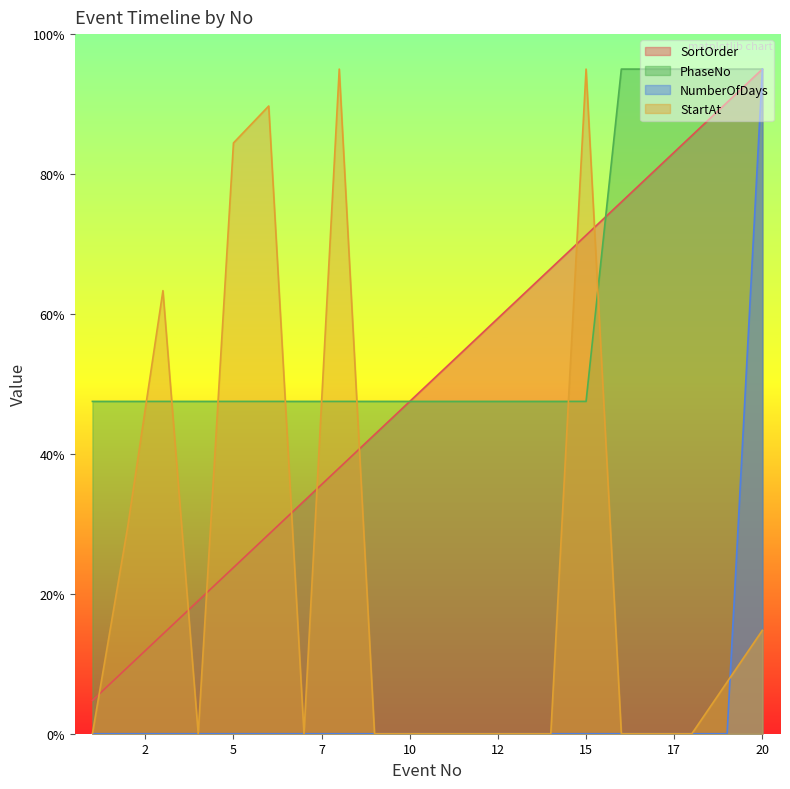

What are all the series names shown in the legend?

SortOrder, PhaseNo, NumberOfDays, StartAt